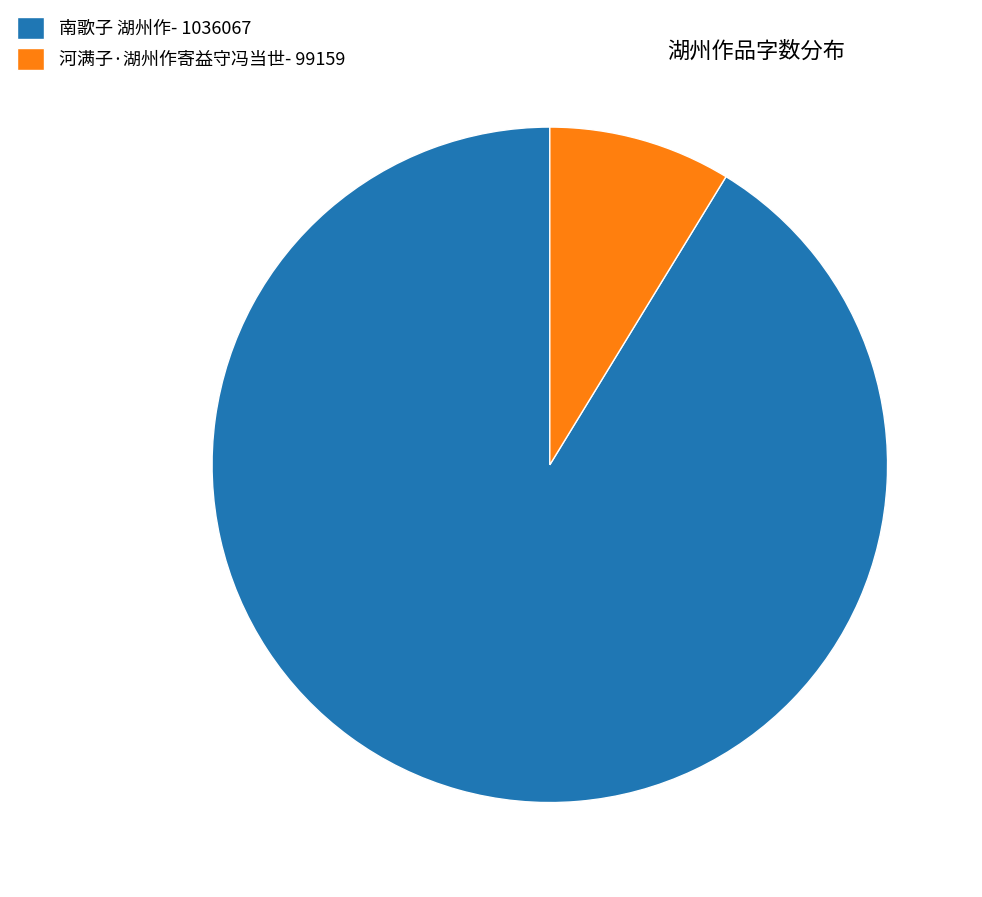

Which slice represents more than half of the pie?

南歌子 湖州作